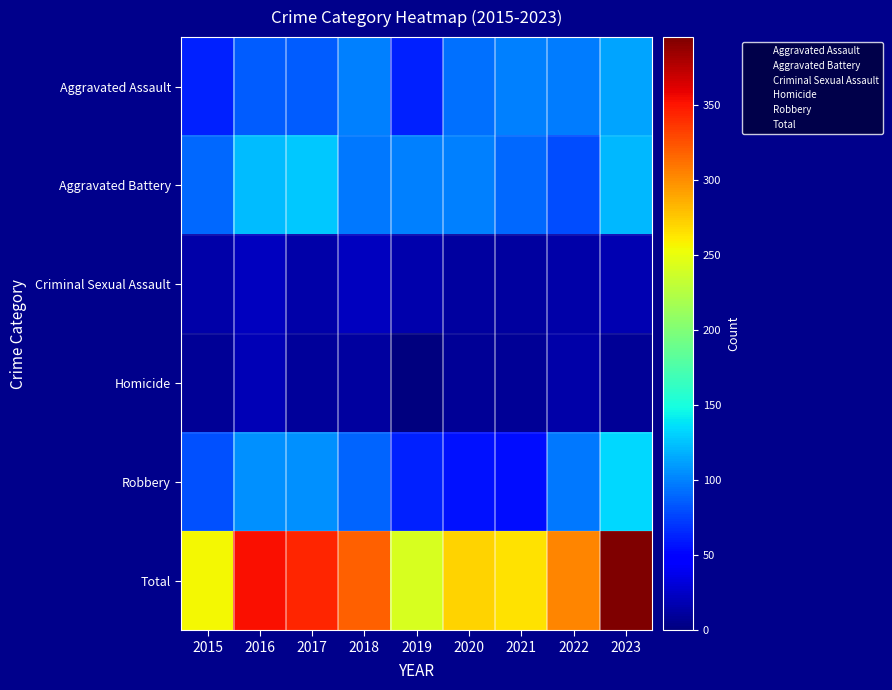

Between 2022 and 2019, which is larger?

2022